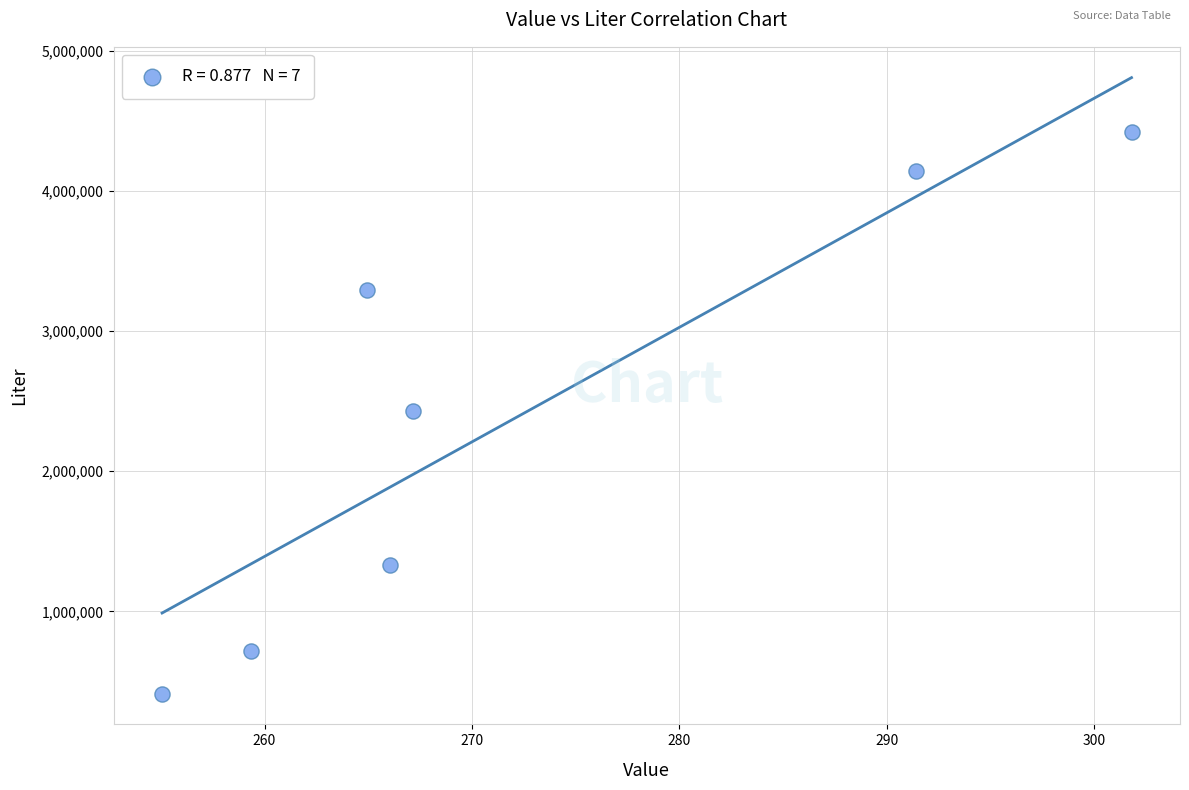

What is the average Y value?

2392907